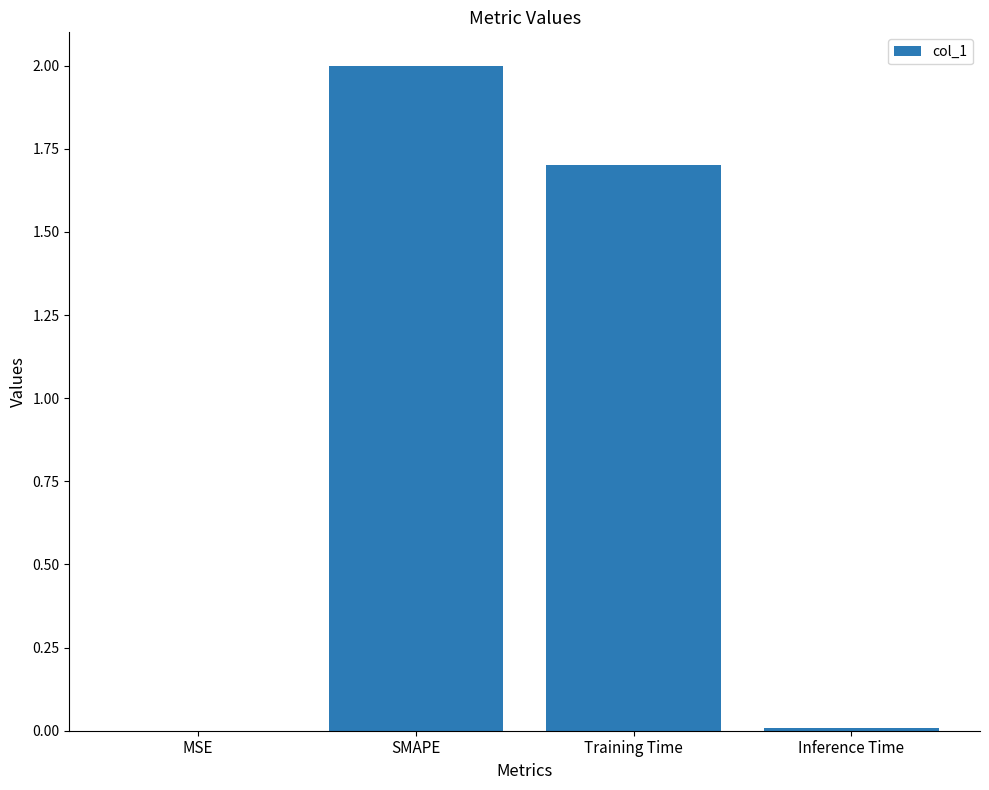

Between SMAPE and MSE, which is larger?

SMAPE